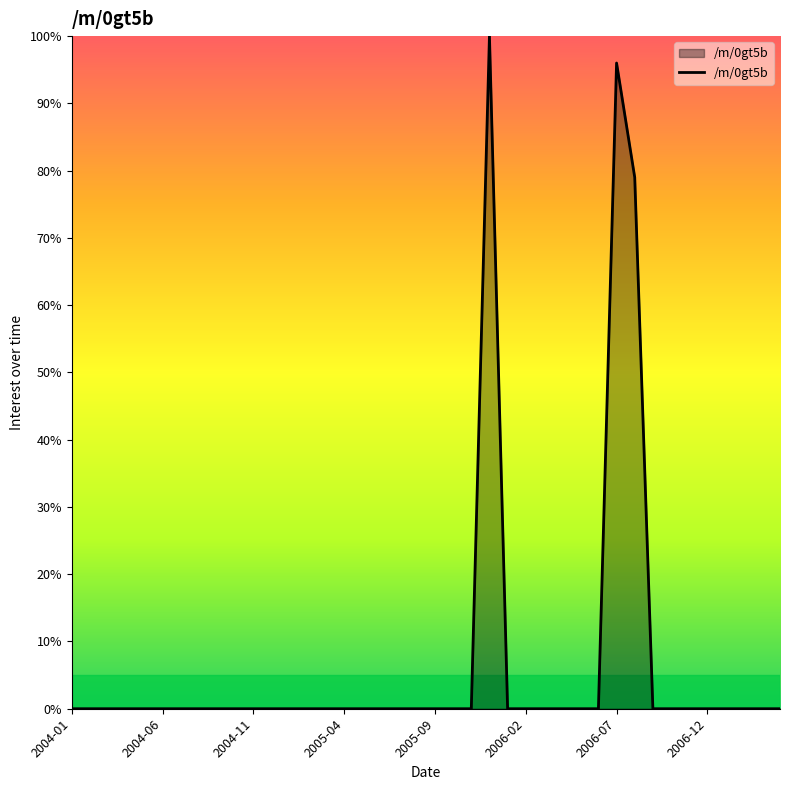

What is the difference between the maximum and minimum values?

100